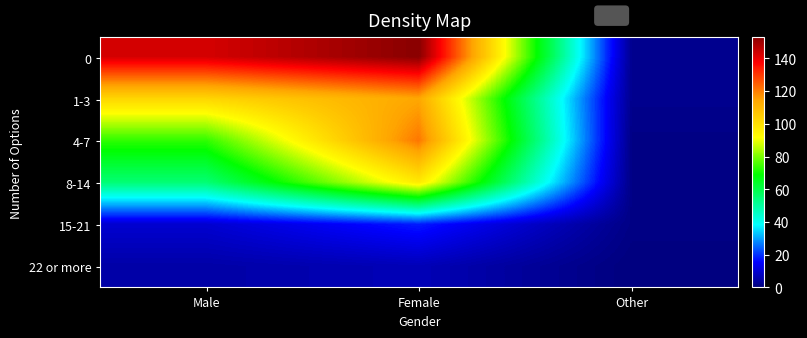

Reading left to right, extract all data points from this chart.

0: Male=143	Female=153	Other=2
1-3: Male=102	Female=114	Other=2
4-7: Male=73	Female=121	Other=1
8-14: Male=55	Female=97	Other=1
15-21: Male=10	Female=18	Other=1
22 or more: Male=5	Female=7	Other=0